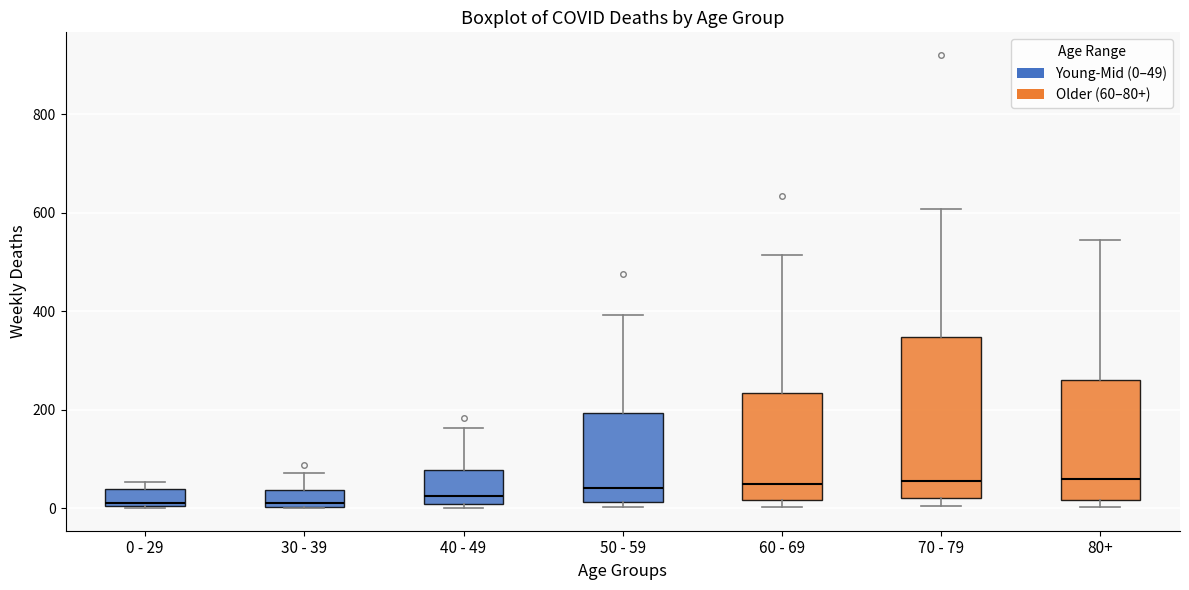

Comparing the boxes themselves (not the whiskers), which one is the tallest?

70 - 79